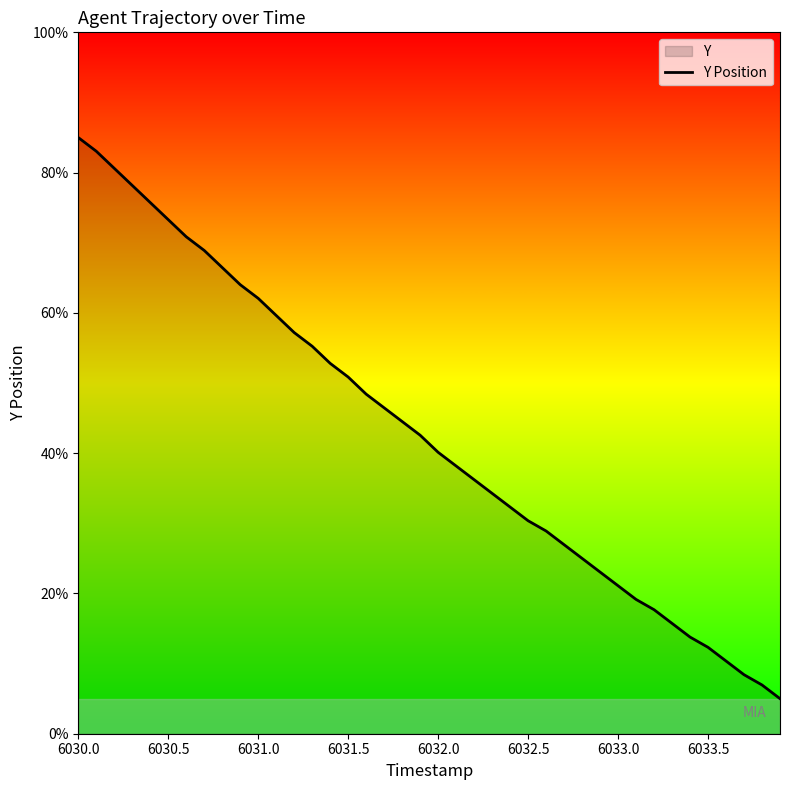

What is the maximum value shown in the chart?

85.0